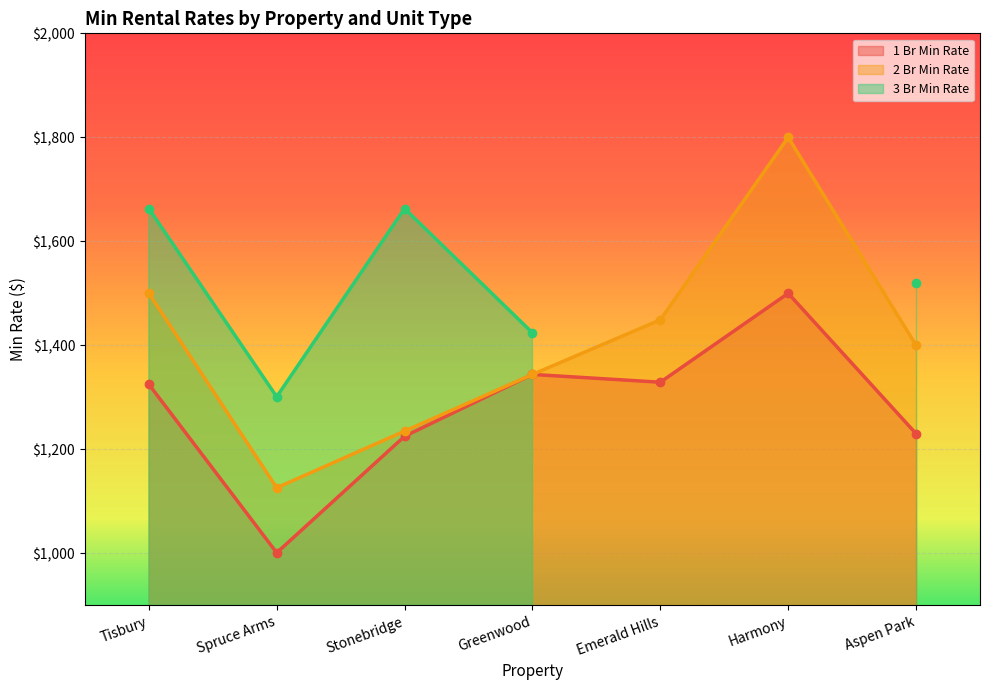

What position from the left is Harmony?

6